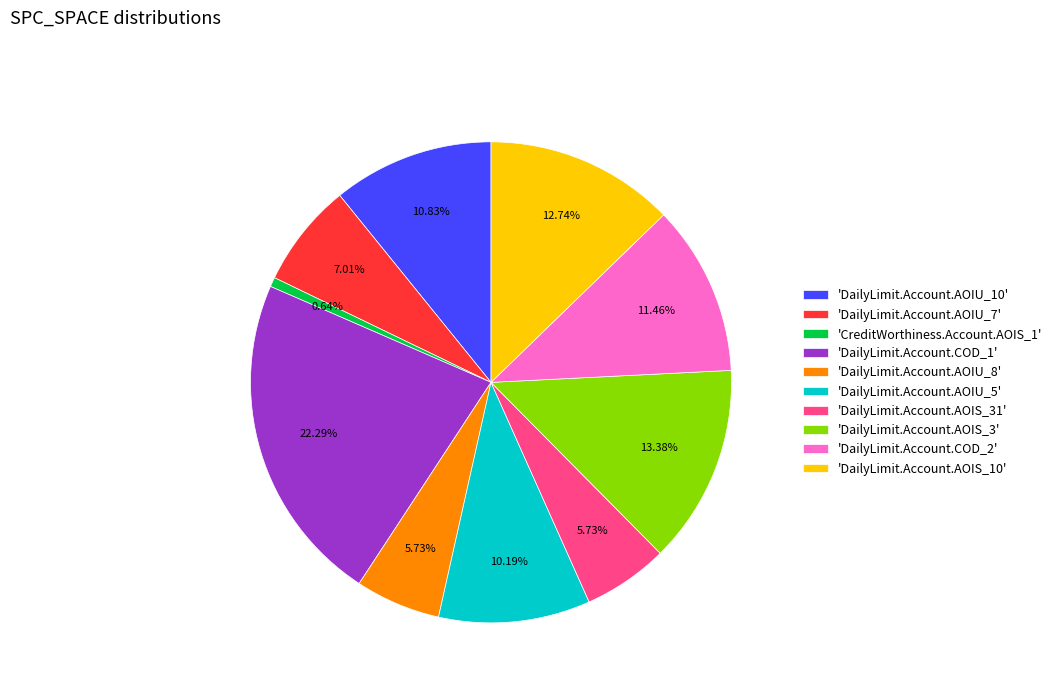

Between 'DailyLimit.Account.AOIU_5' and 'DailyLimit.Account.COD_2', which is larger?

'DailyLimit.Account.COD_2'